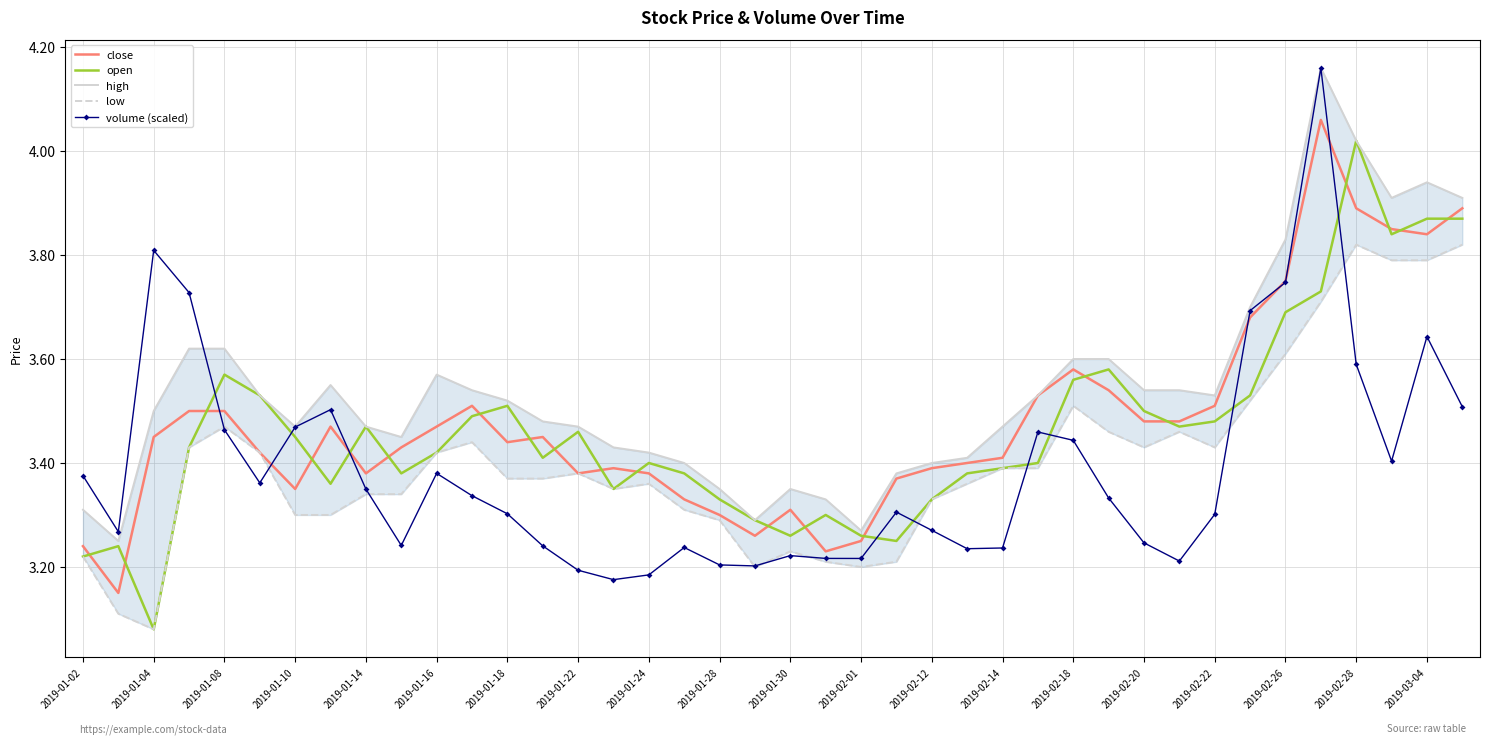

At which label is open closest to 3?

2019-01-04